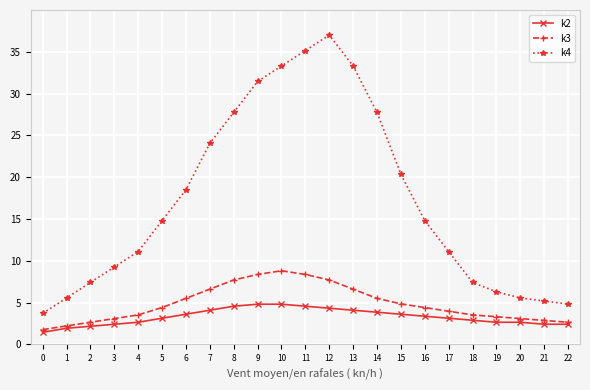

At 3, list the series in order from smallest to largest.

k2, k3, k4